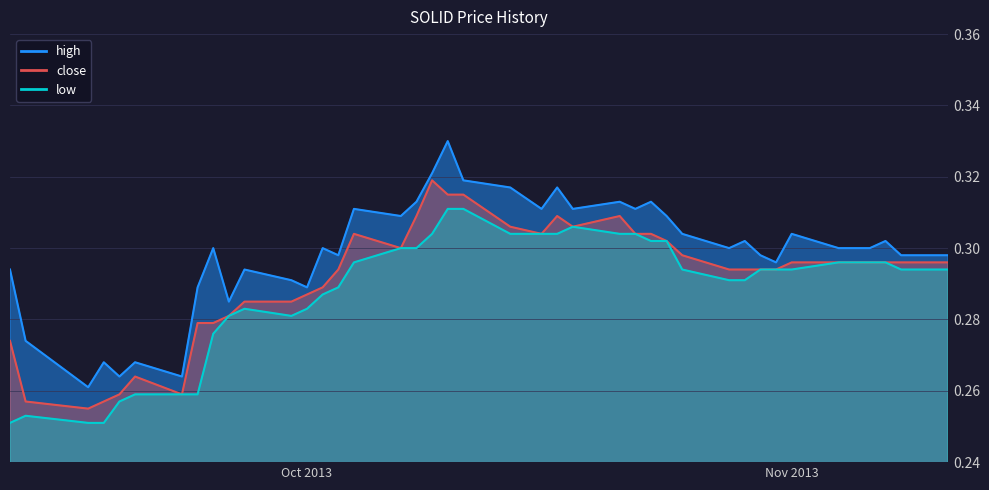

What is the value of the high point at the 1st from the left?

0.3